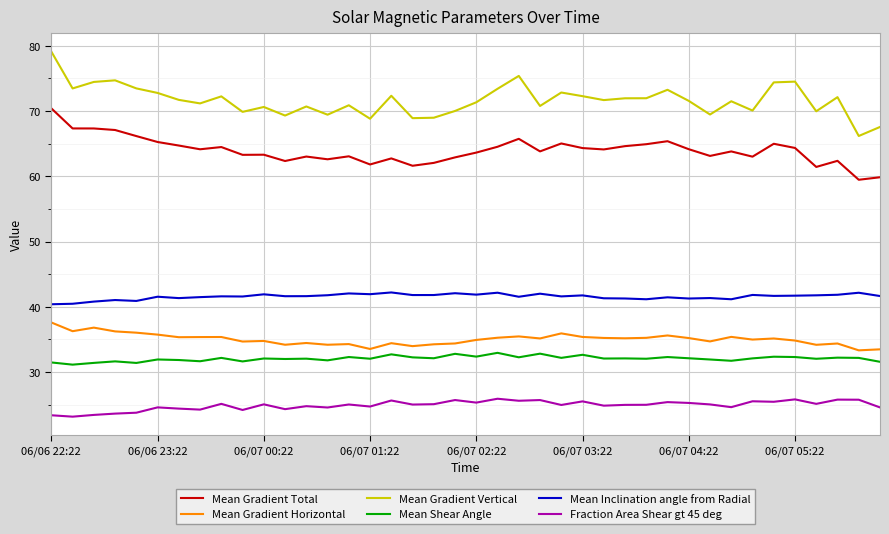

Rank the series by their maximum value, from lowest to highest.

Fraction Area Shear gt 45 deg, Mean Shear Angle, Mean Gradient Horizontal, Mean Inclination angle from Radial, Mean Gradient Total, Mean Gradient Vertical